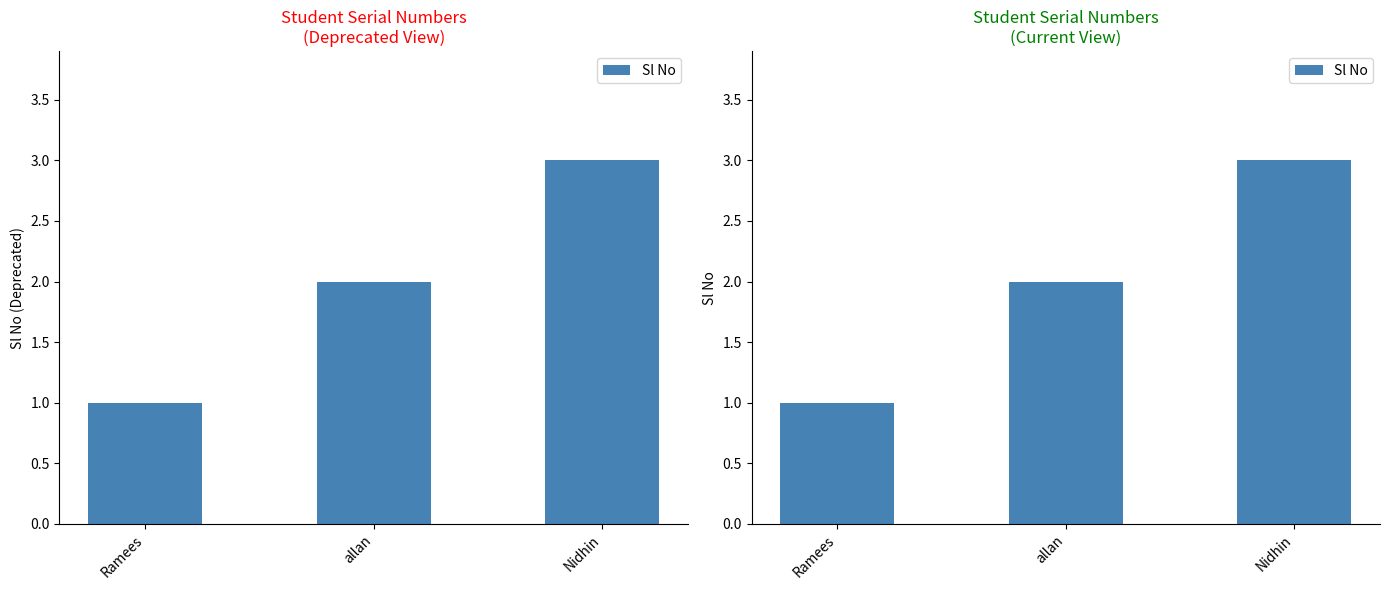

At which label does the data first exceed 2?

Nidhin